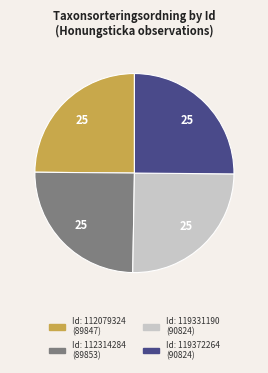

Does any single category account for the majority?

No